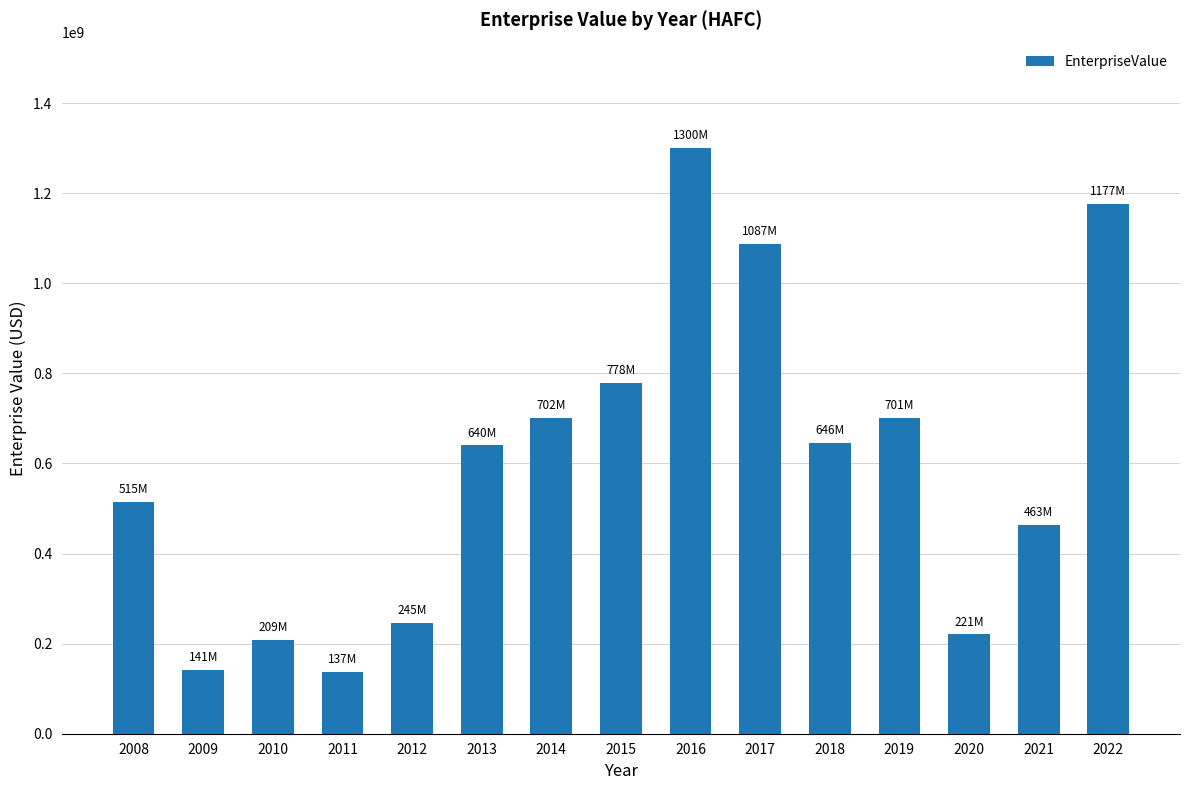

Which has a higher value, 2020 or 2021?

2021